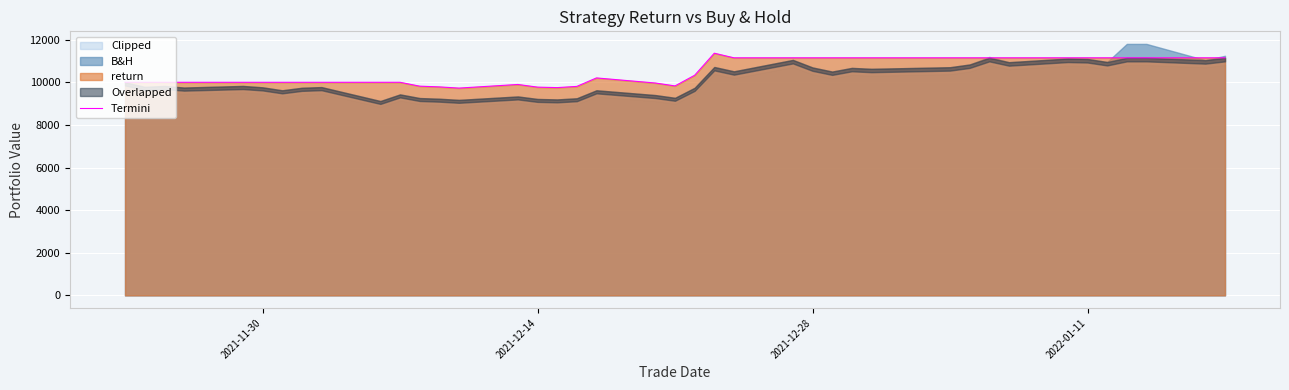

How many data points are less than 10204?

20